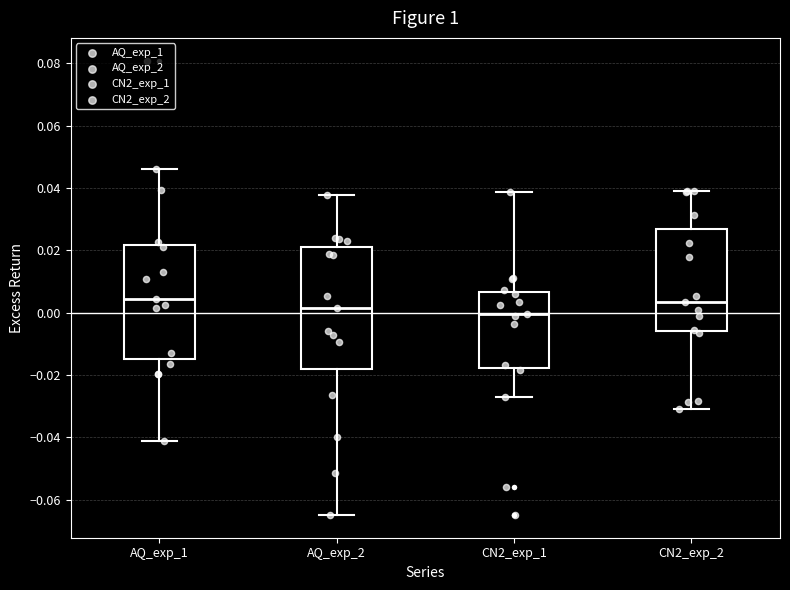

Where is the lower edge of the box for CN2_exp_2 on the y-axis? The values are not printed on the chart, so give them approximately, as read against the axis.

-0.006